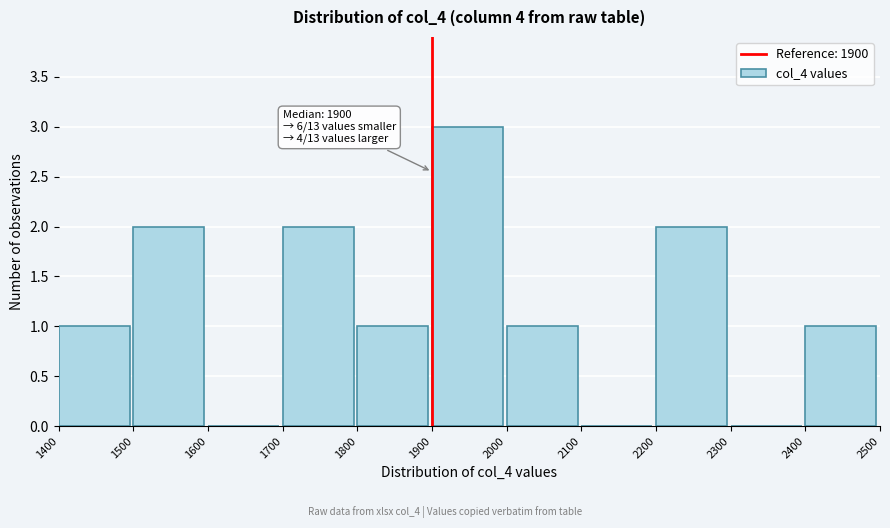

Over which range of the x-axis is the bar tallest?

1900 to 2000